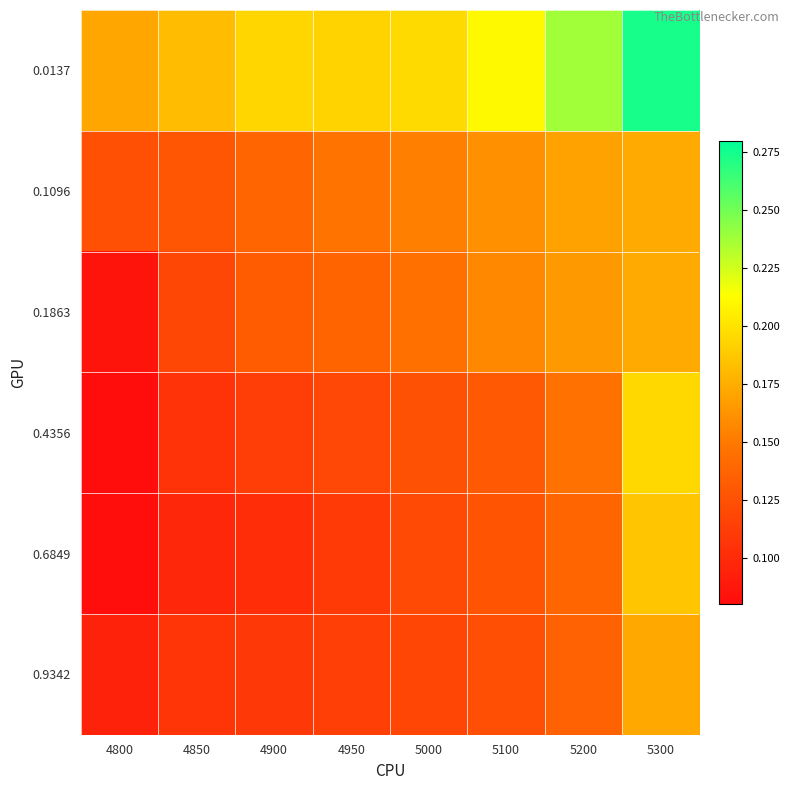

Which series has the largest range (max minus min)?

0.4356